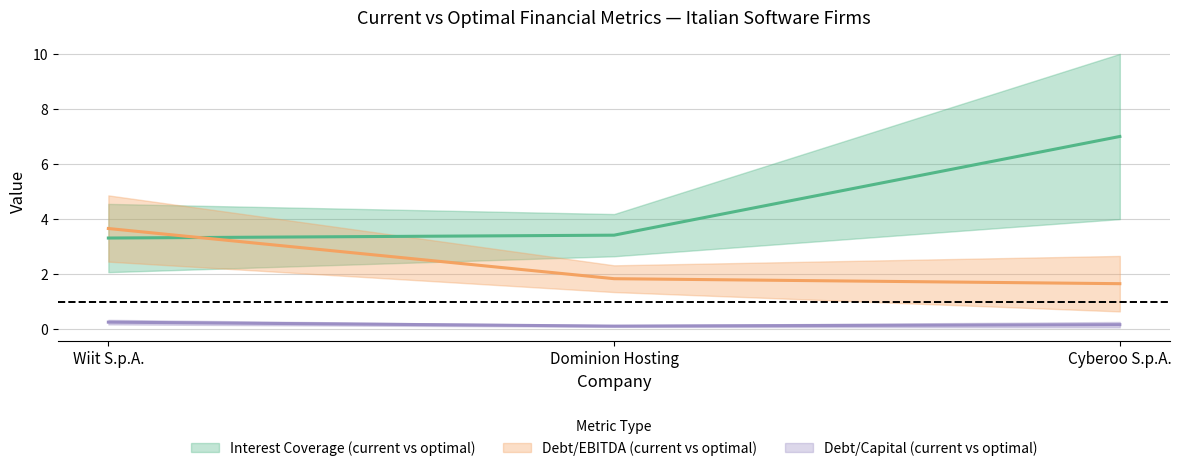

What position from the left is Dominion Hosting?

2